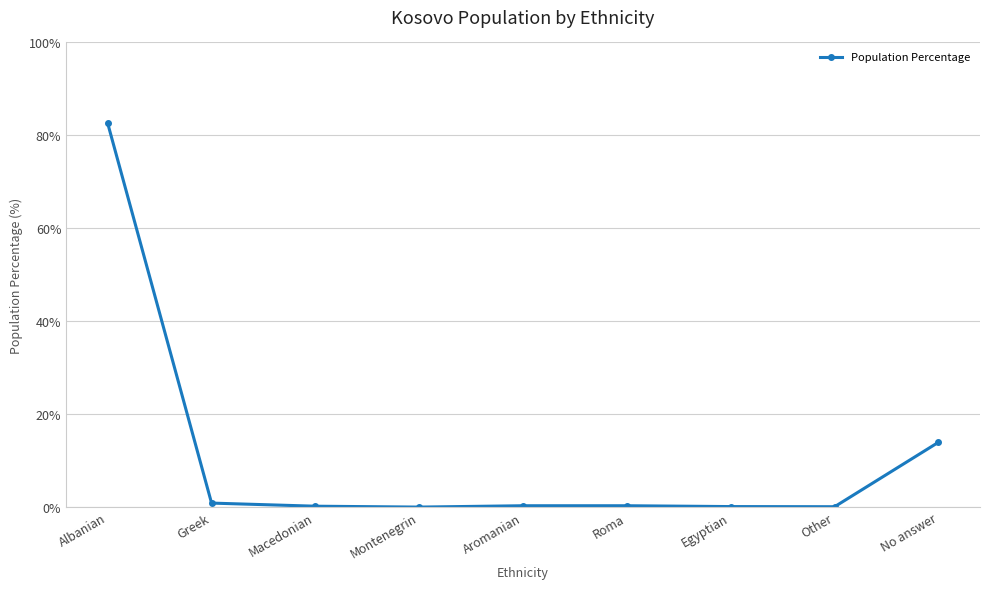

Where is the data nearest to the value 41?

No answer